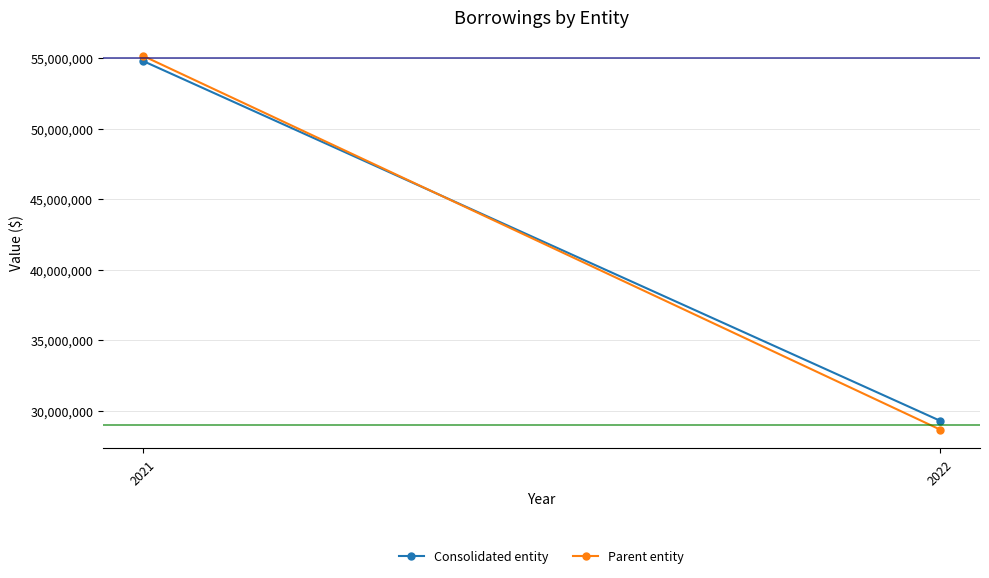

Between 2021 and 2022, which is larger?

2021